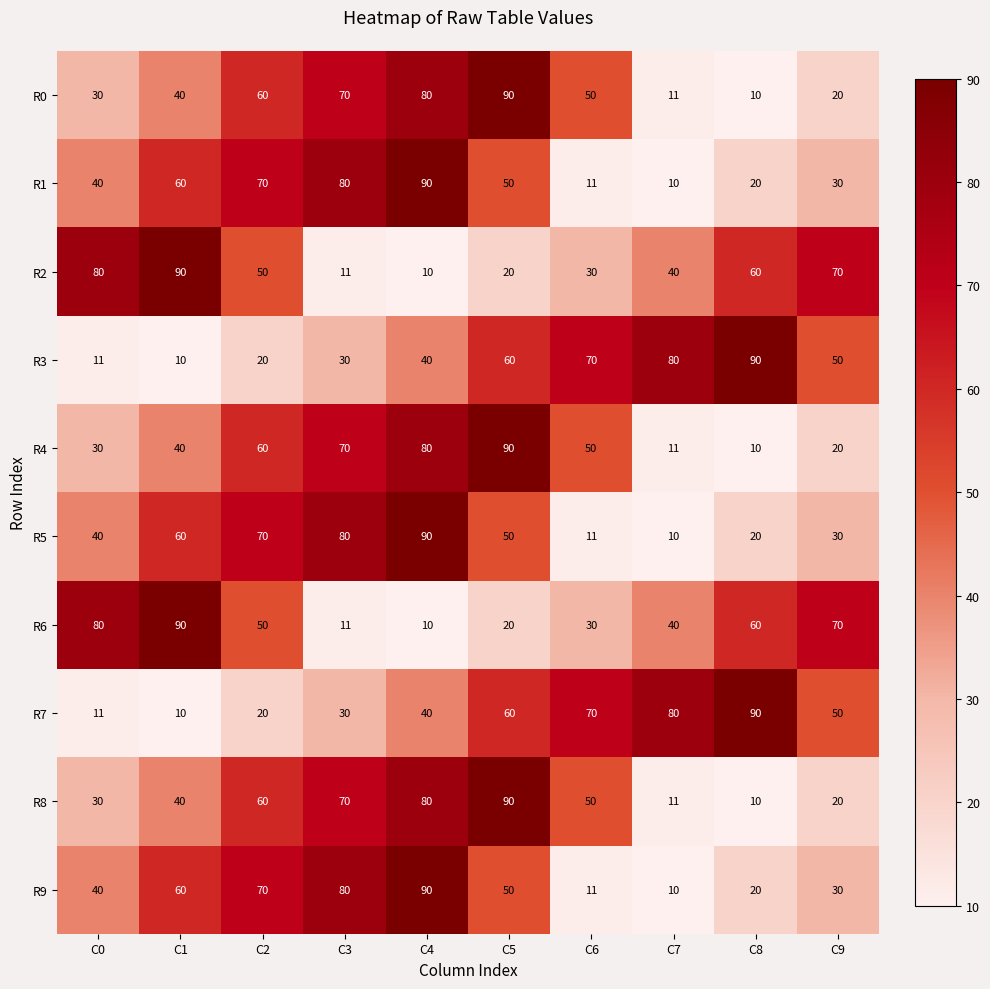

Is it true that R8 equals 4 at C7?

False